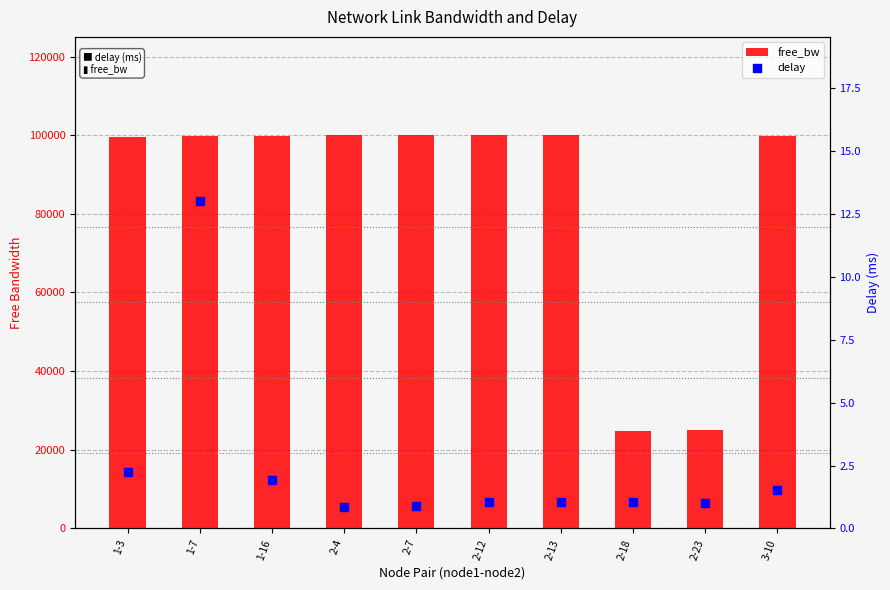

What is the total value across all series at 2-18?

24862.6